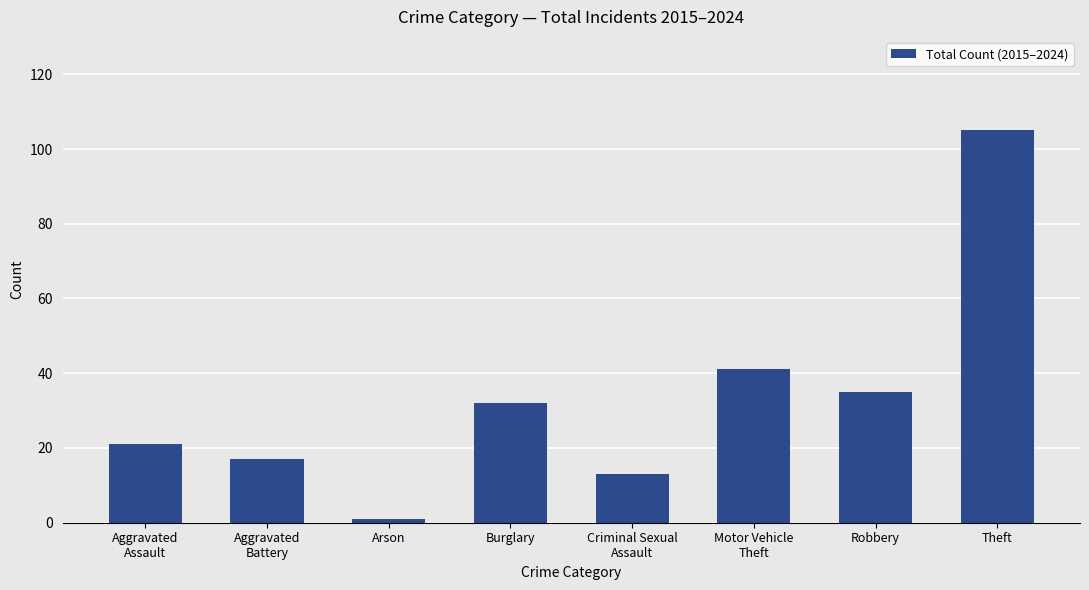

The value at Burglary is 53. True or false?

False